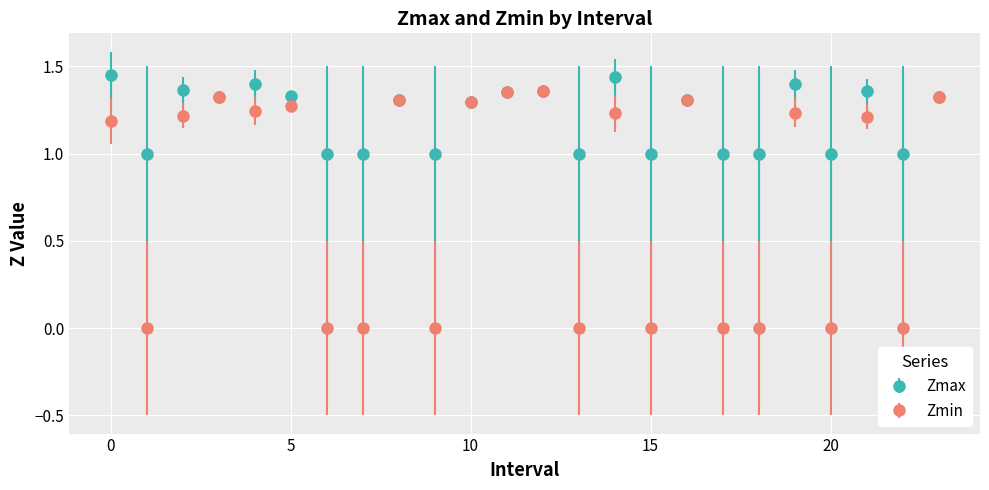

True or false: Zmin has more than 0 interior local peaks.

True